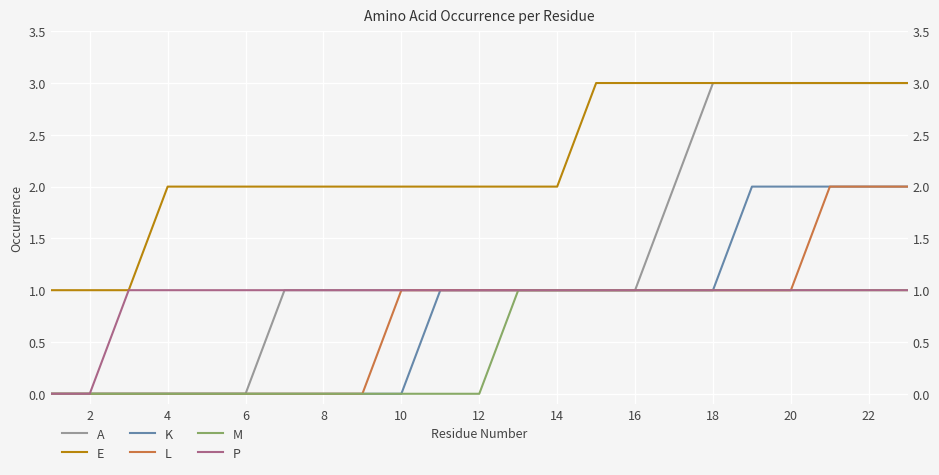

What is the sum of all P values?

21